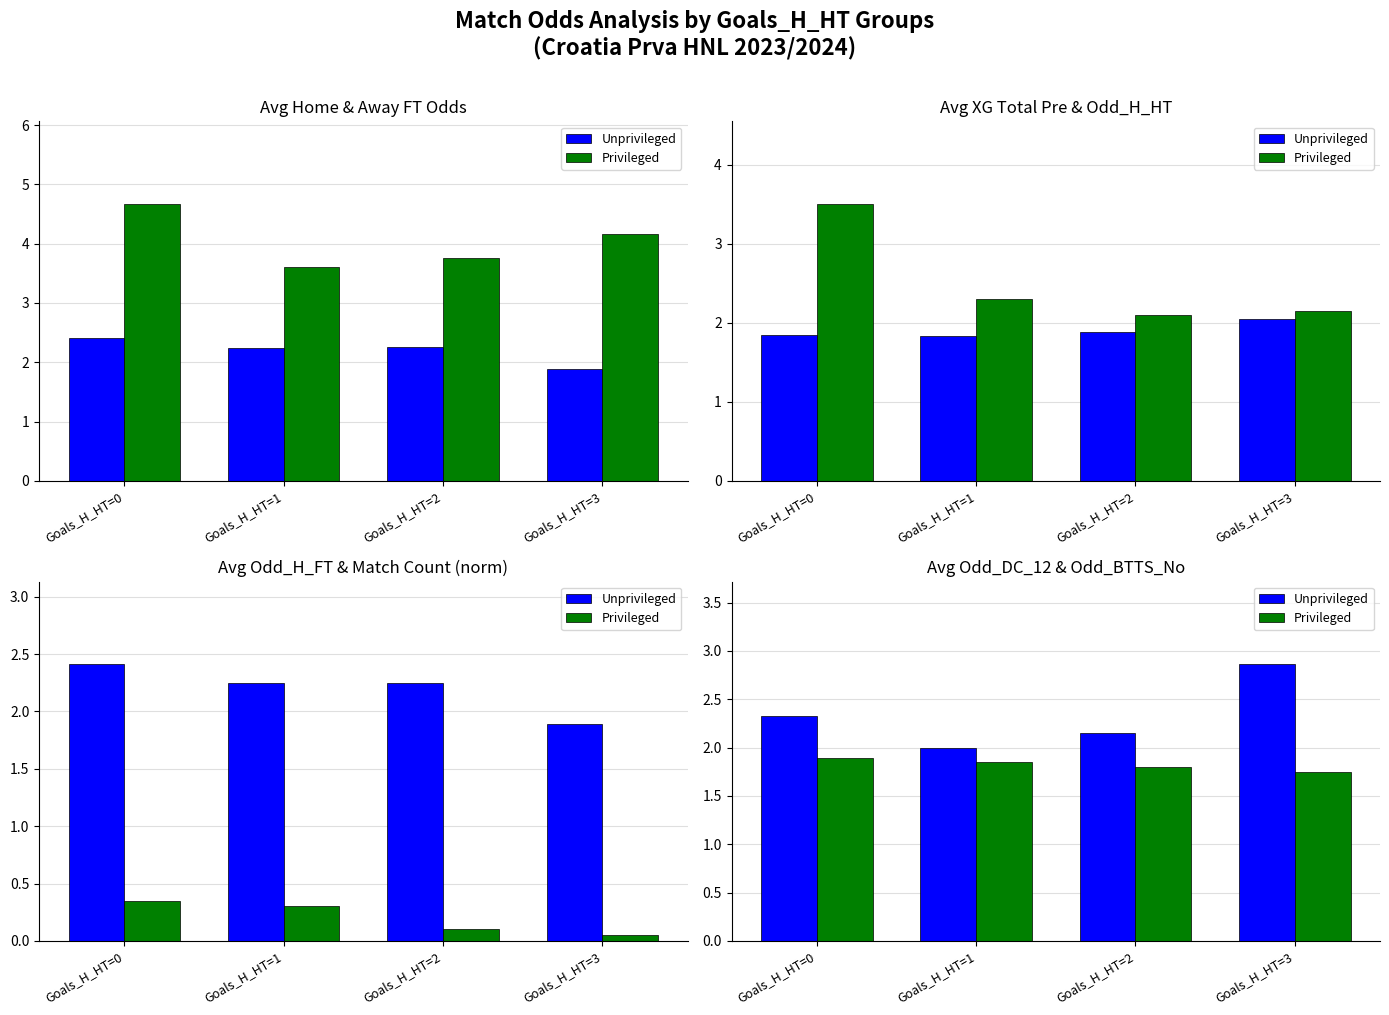

At which label does Unprivileged reach its peak?

Goals_H_HT=3